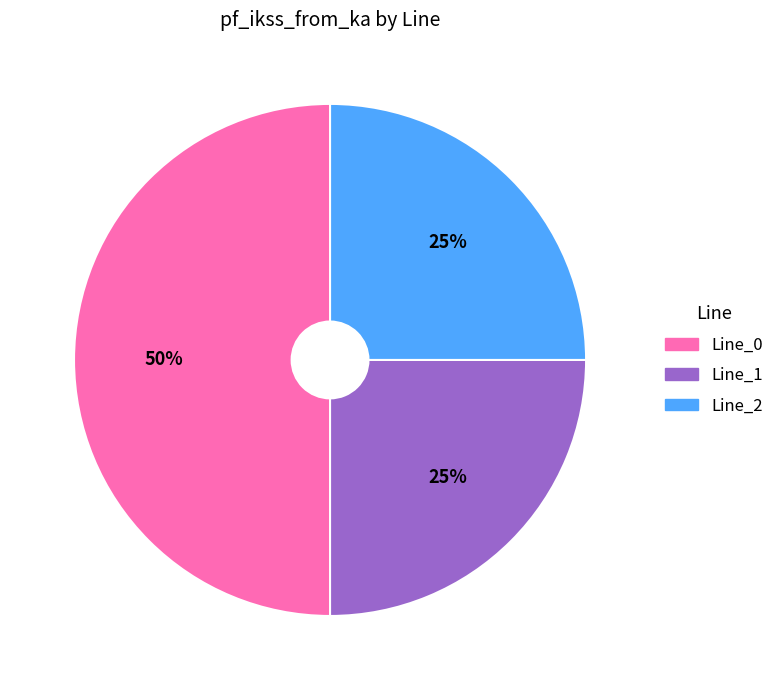

True or false: Line_0 accounts for 42% of the total.

False